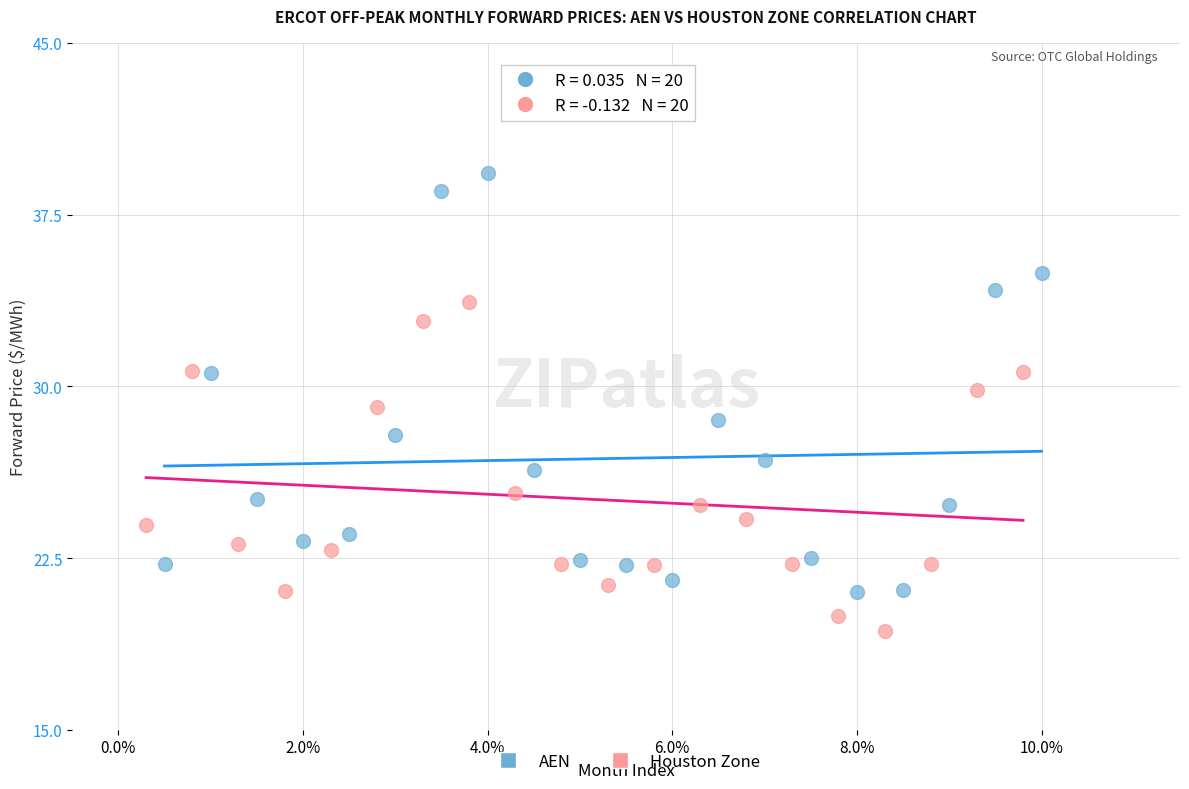

Which series has the largest Y range (max minus min)?

AEN